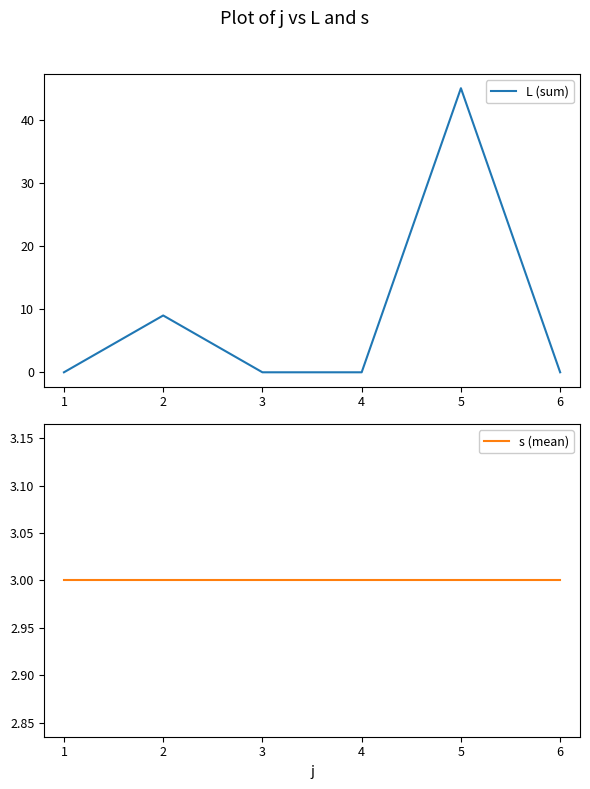

True or false: L (sum) has a value of 9 at 2.

True